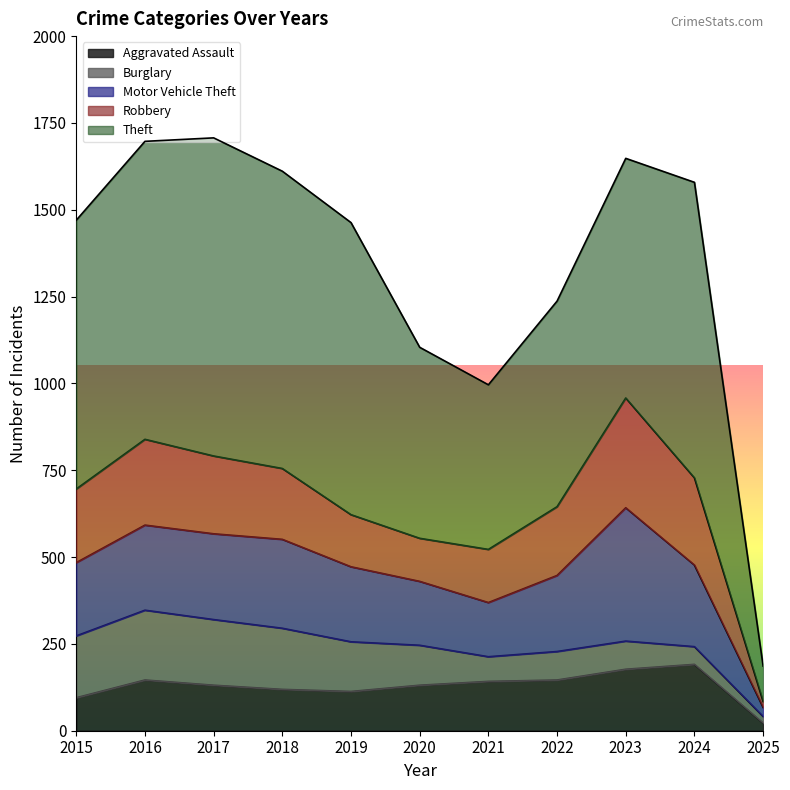

Count the number of data series in this chart.

5